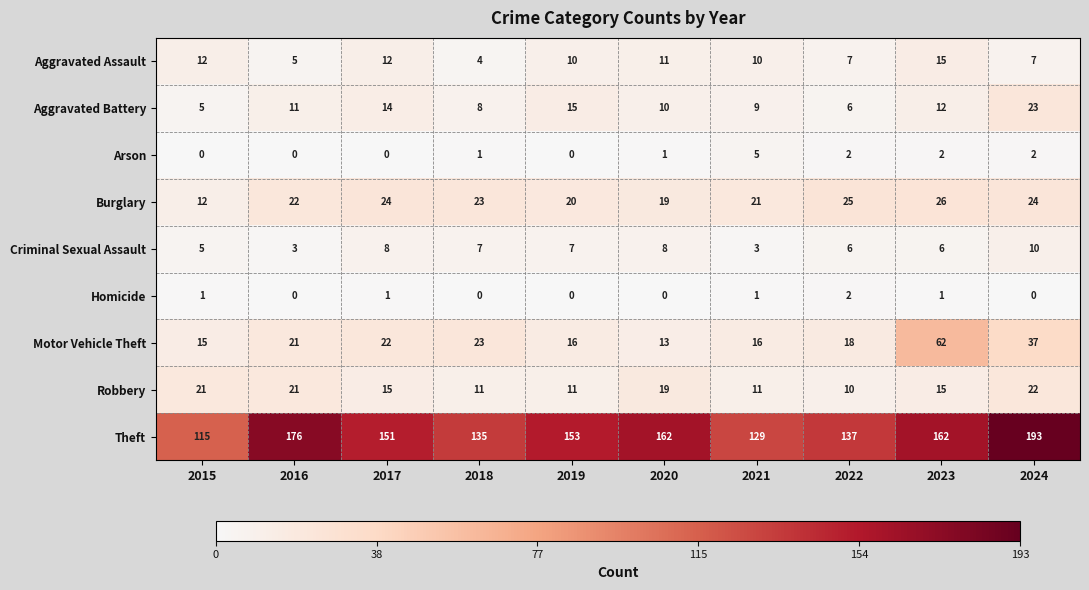

At how many categories does at least one series exceed 93?

10